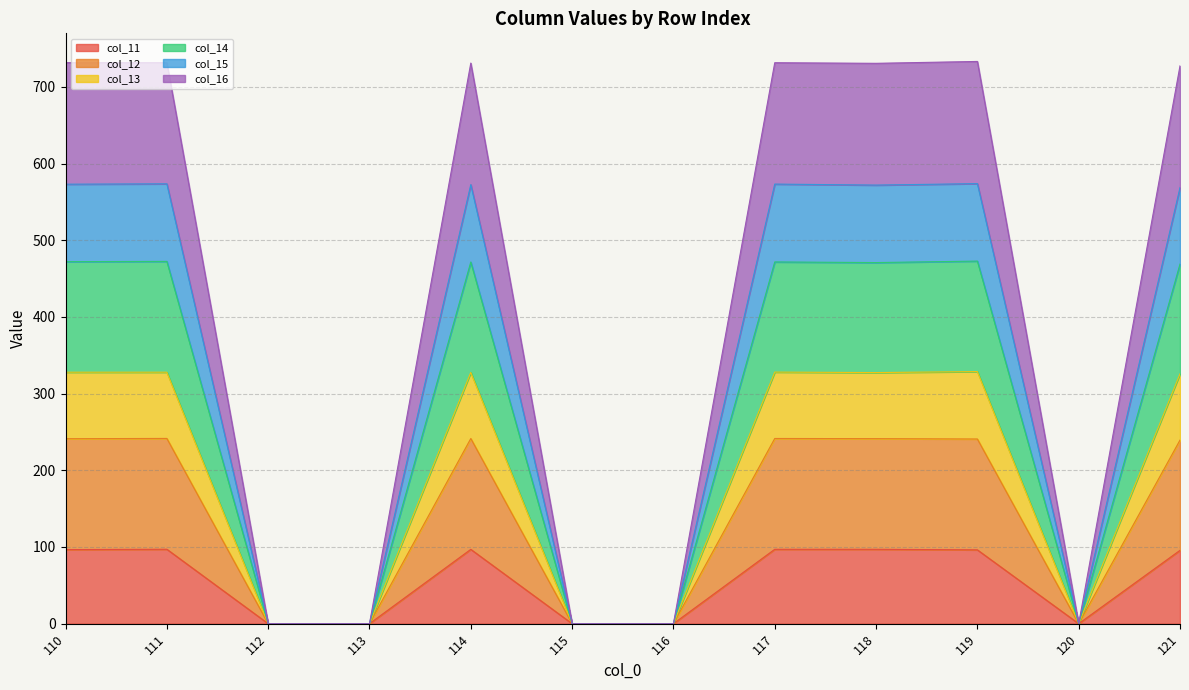

What is the maximum value for col_11?

97.0